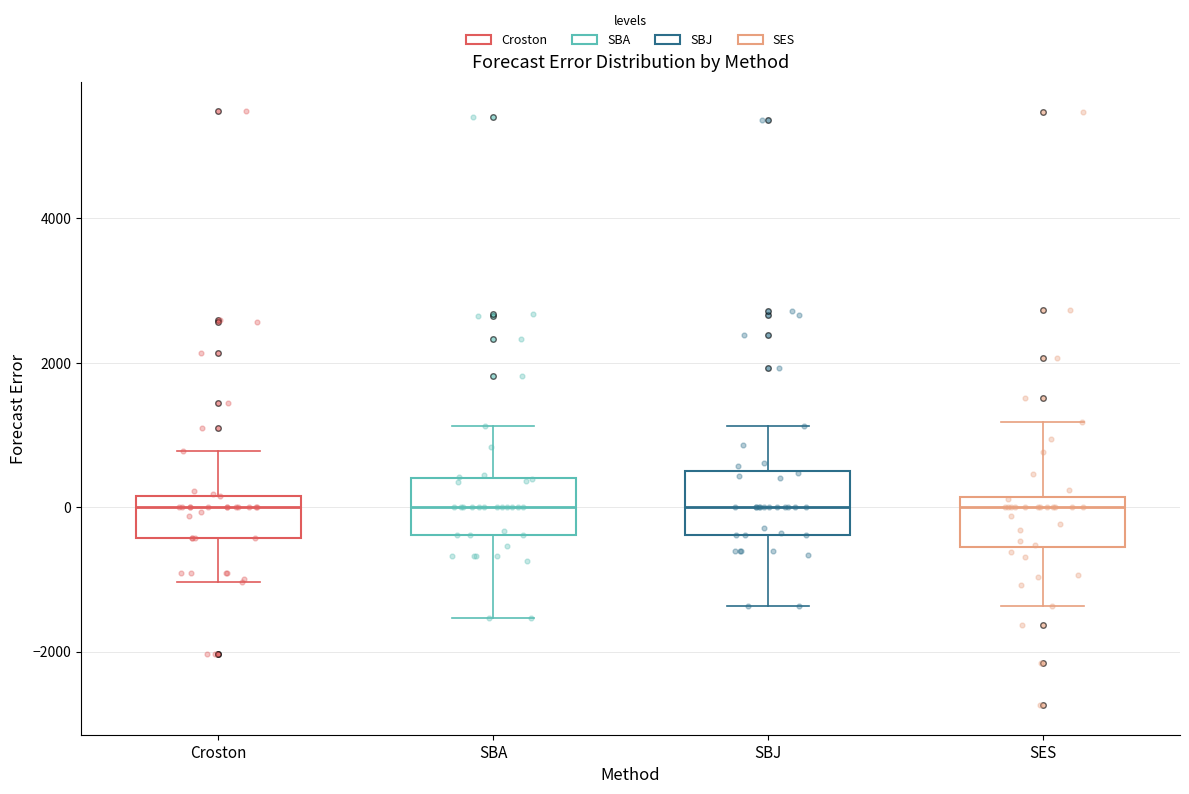

Reading left to right, transcribe this box plot: for each box, give where its median line is, the range the box spans, and where its two whiskers end, as read against the y-axis. The values are not printed on the chart, so give them approximately, as read against the axis.

Croston: median 0, box -400 to 200, whiskers -1000 to 800
SBA: median 0, box -400 to 400, whiskers -1600 to 1200
SBJ: median 0, box -400 to 400, whiskers -1400 to 1200
SES: median 0, box -600 to 200, whiskers -1400 to 1200